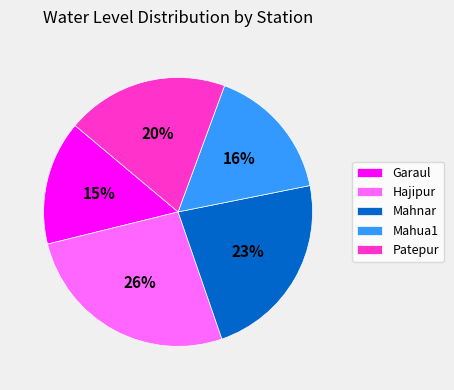

To the nearest percent, what is the difference between the Hajipur and Mahua1 slice percentages?

10%